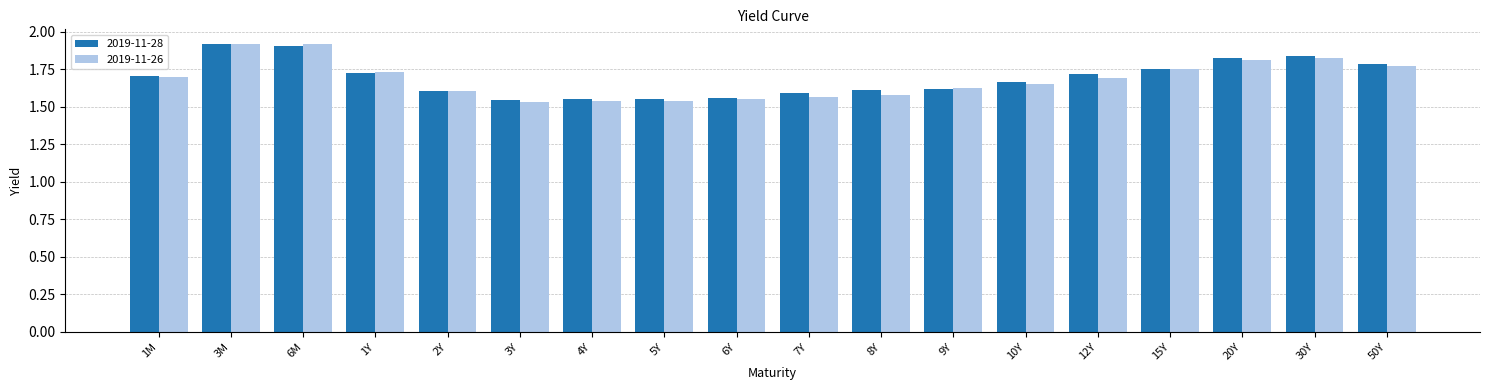

What is the total value across all series at 30Y?

3.7